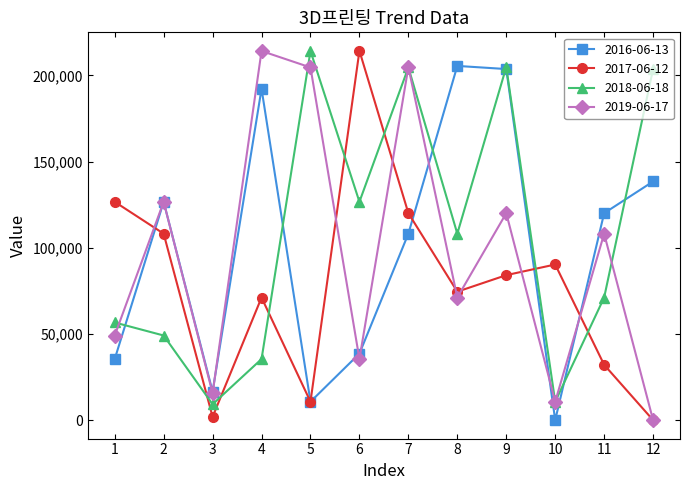

What is the sum of the 2016-06-13 values at 9 and 6?

242370